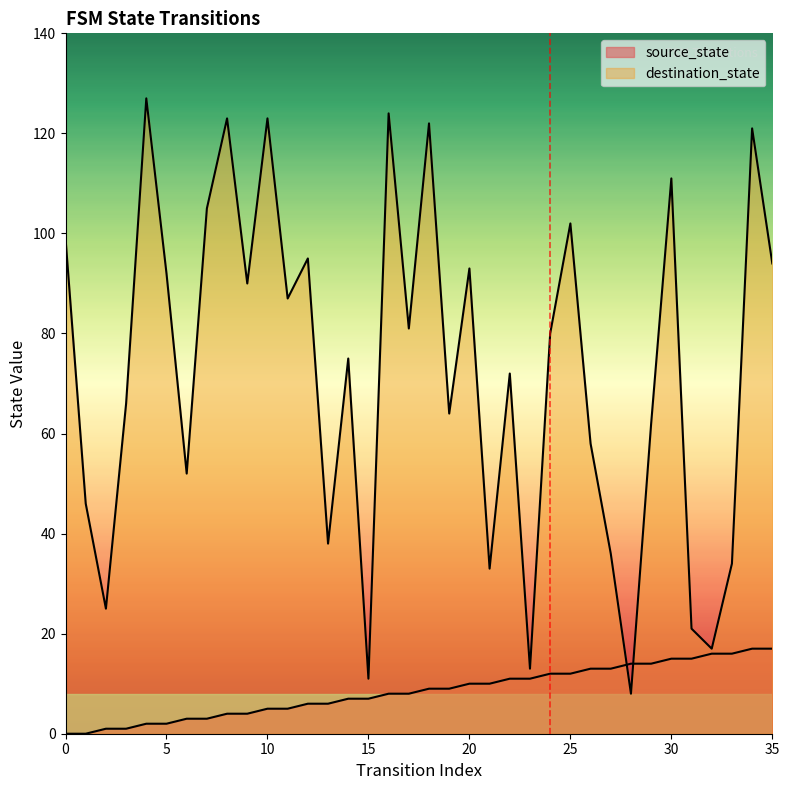

List the series in order of their peak value, lowest first.

source_state, destination_state